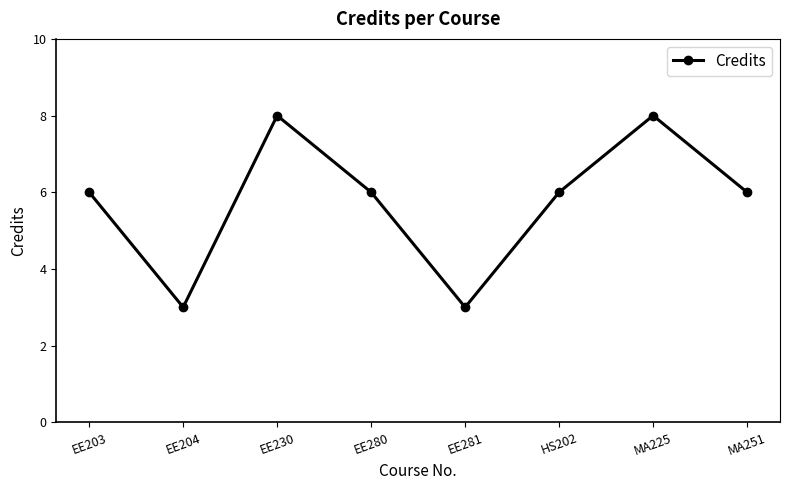

The value at EE204 is 4. True or false?

False